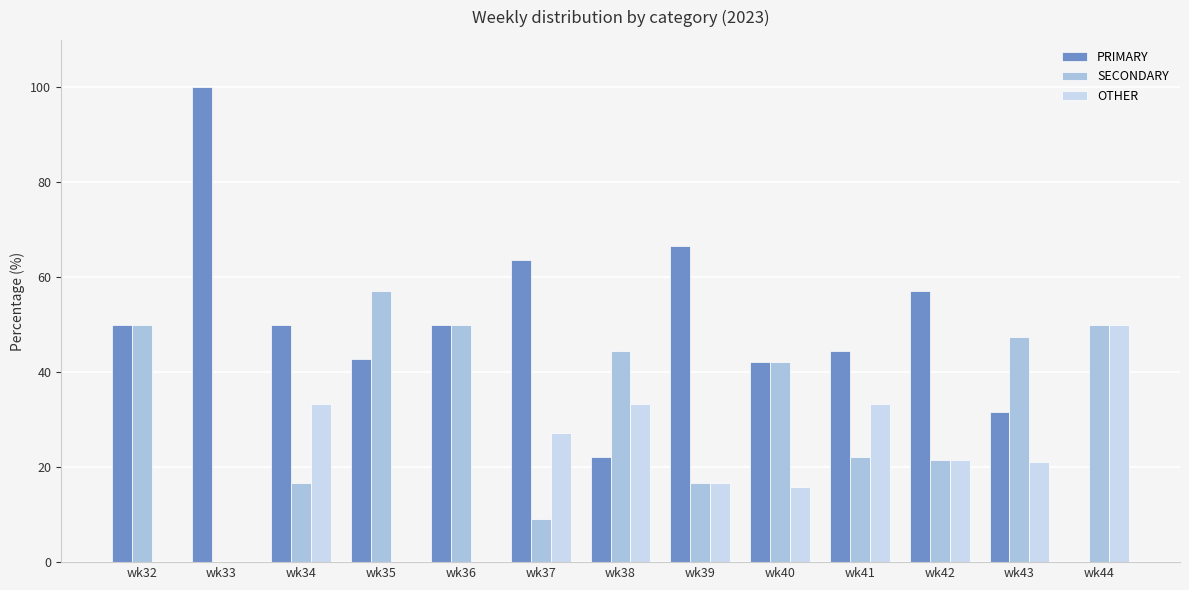

Which series has the largest total across all categories?

PRIMARY